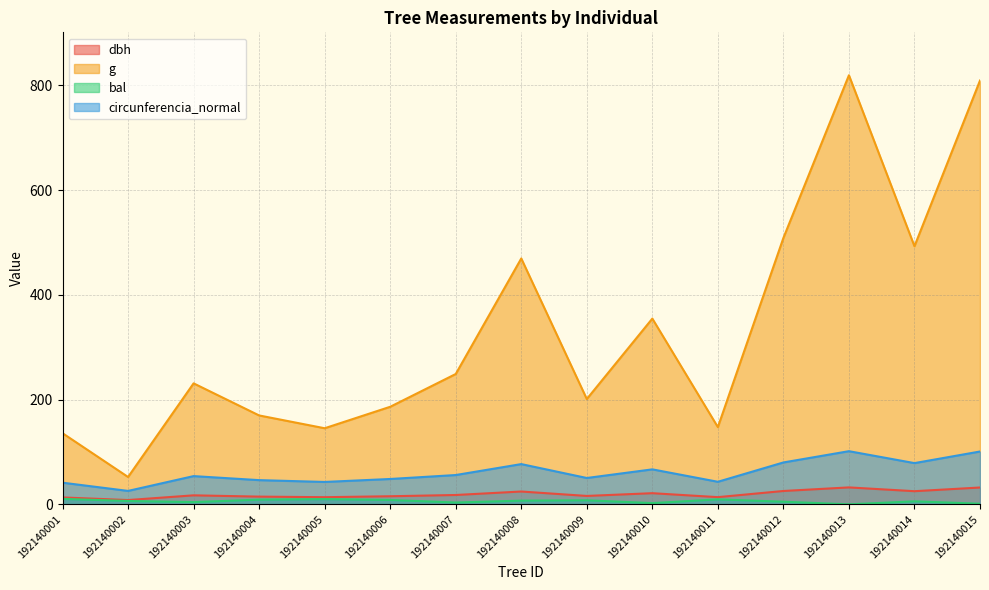

Which series has the largest range (max minus min)?

g